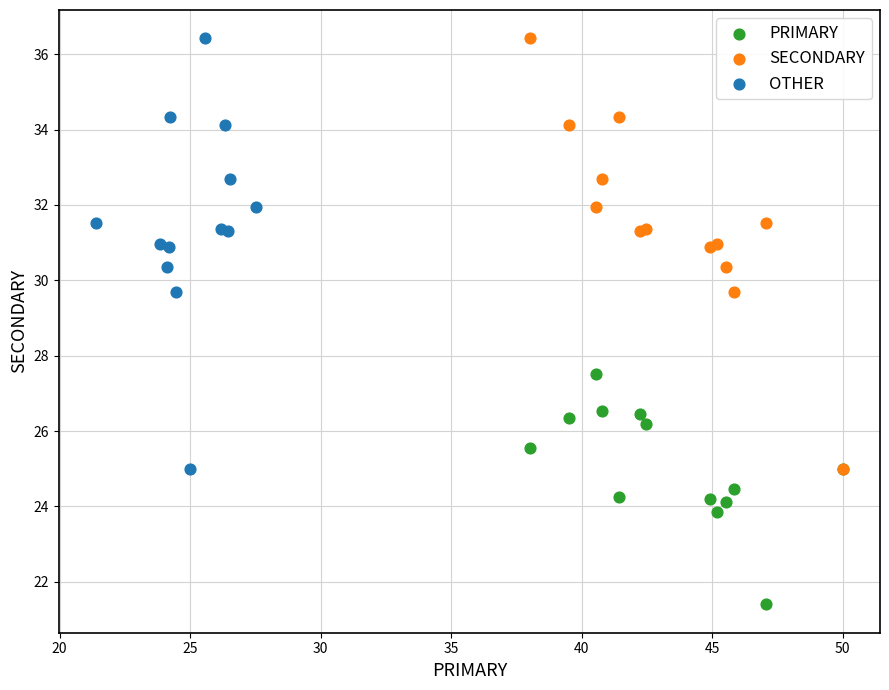

Which series reaches the minimum Y coordinate?

PRIMARY